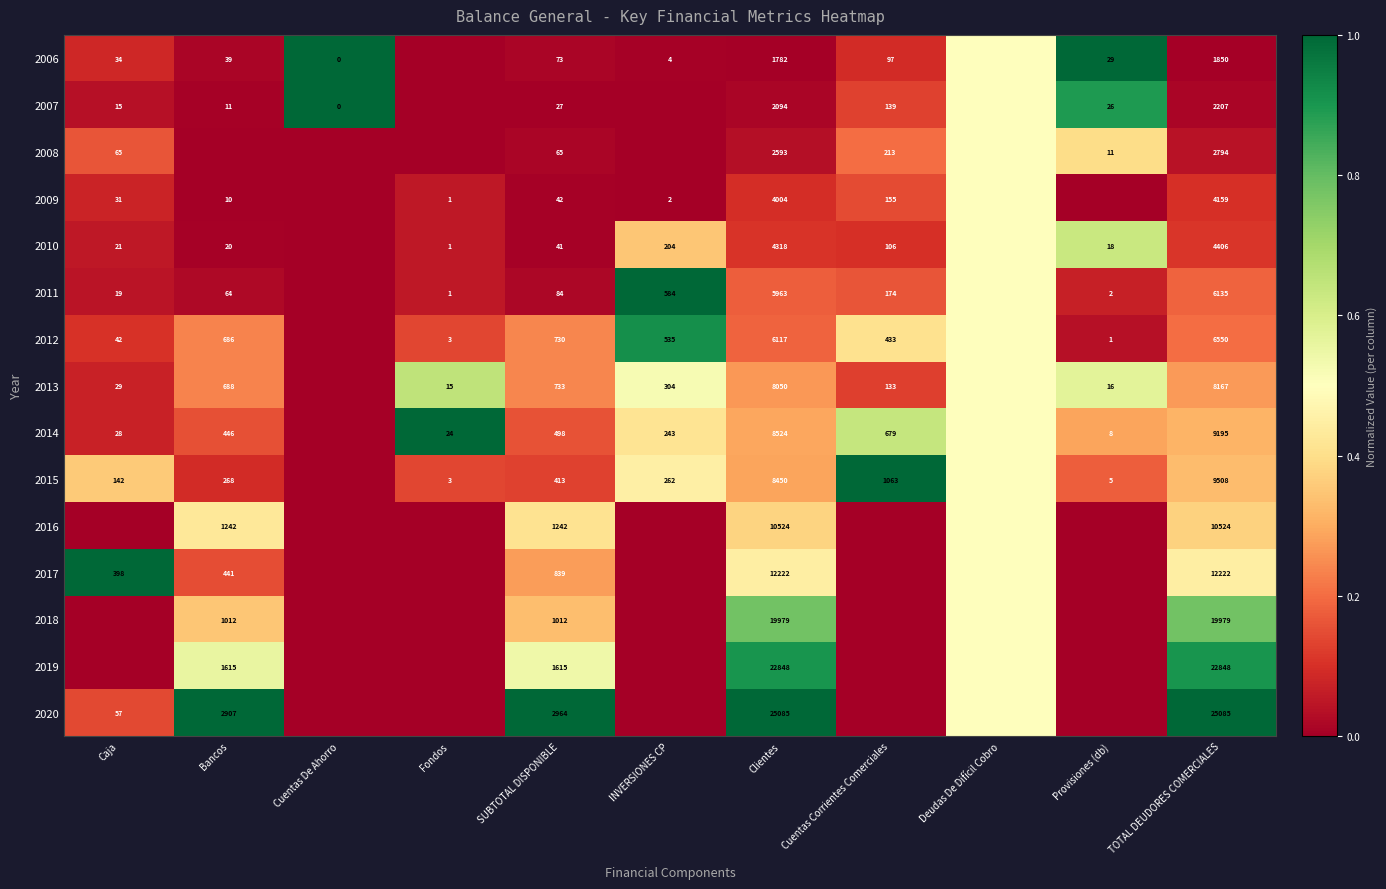

What is the total value across all series at SUBTOTAL DISPONIBLE?

10378.0